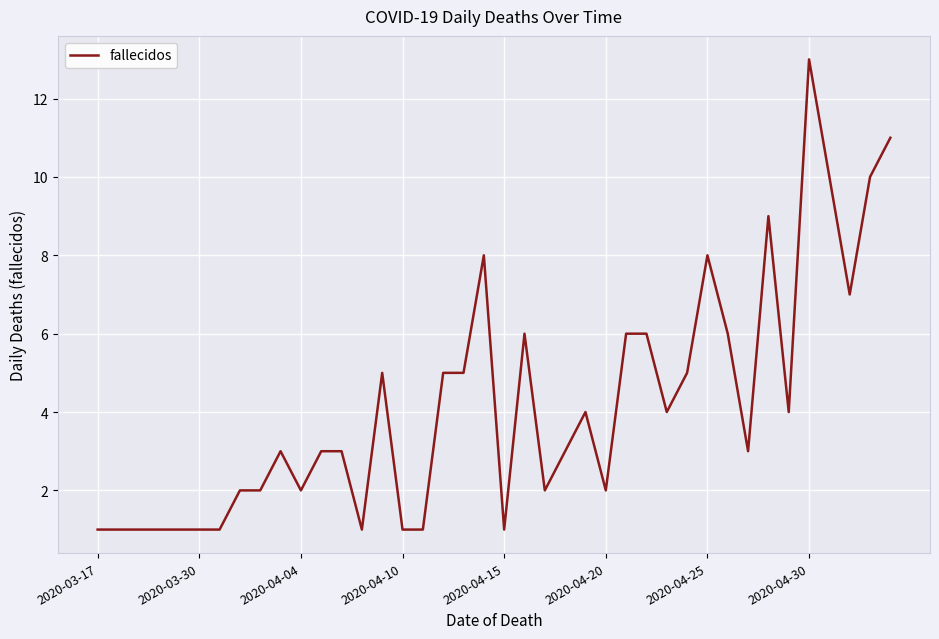

What is the greatest value displayed?

13